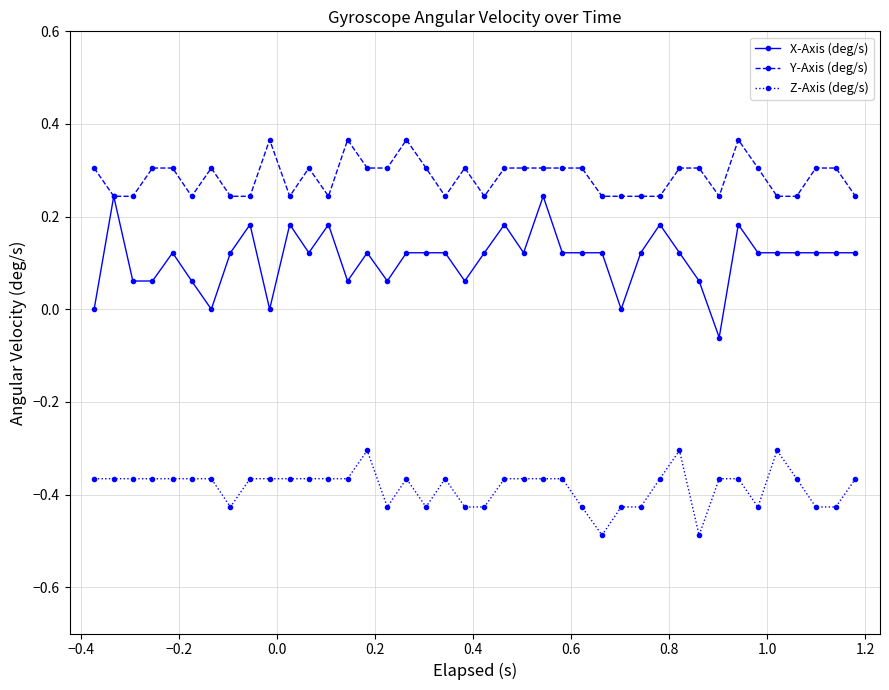

True or false: Y-Axis (deg/s) and Z-Axis (deg/s) cross at least once.

False